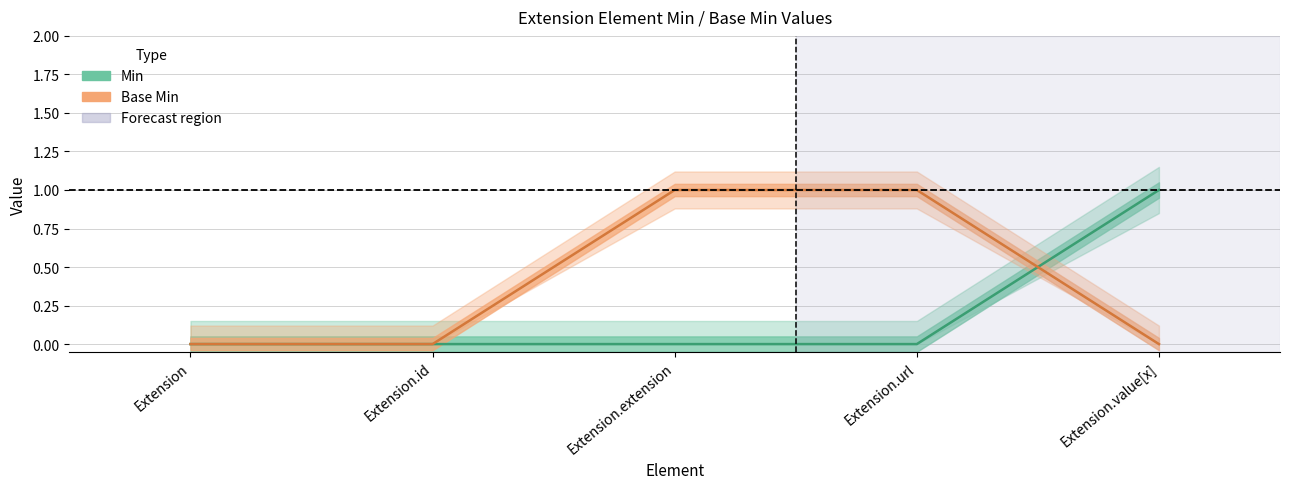

At Extension.url, list the series in order from smallest to largest.

Min, Base Min